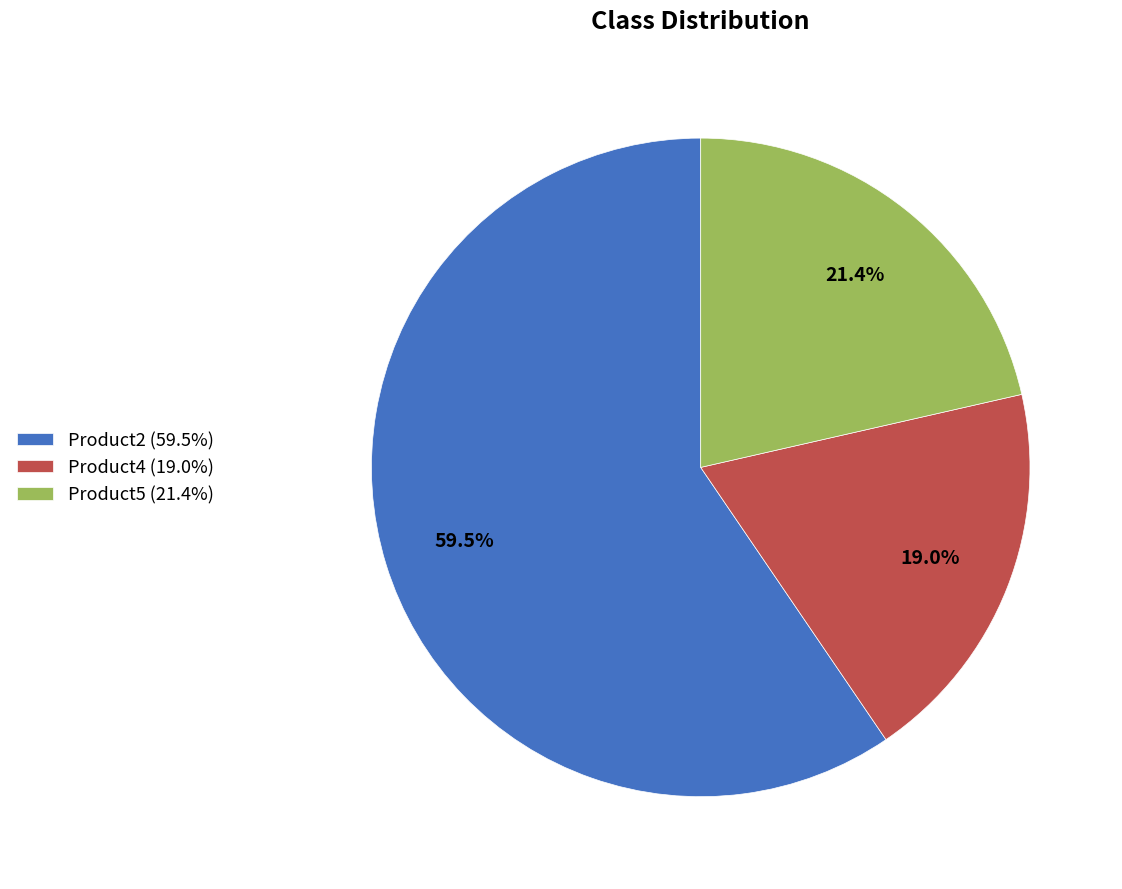

Is Product2 the majority of the pie?

Yes